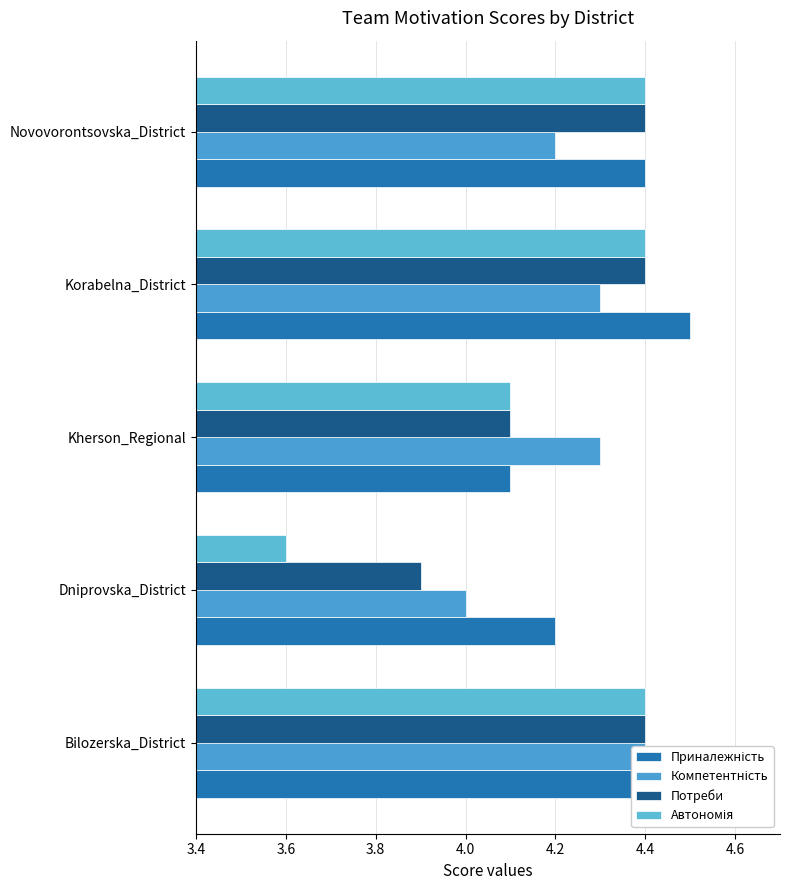

Rank the series by their maximum value, from lowest to highest.

Компетентність, Потреби, Автономія, Приналежність